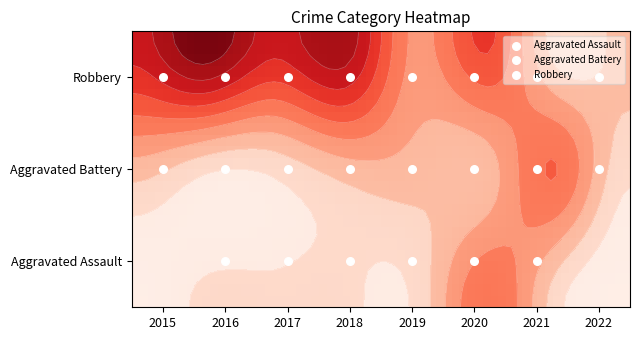

Count the number of categories in the chart.

8